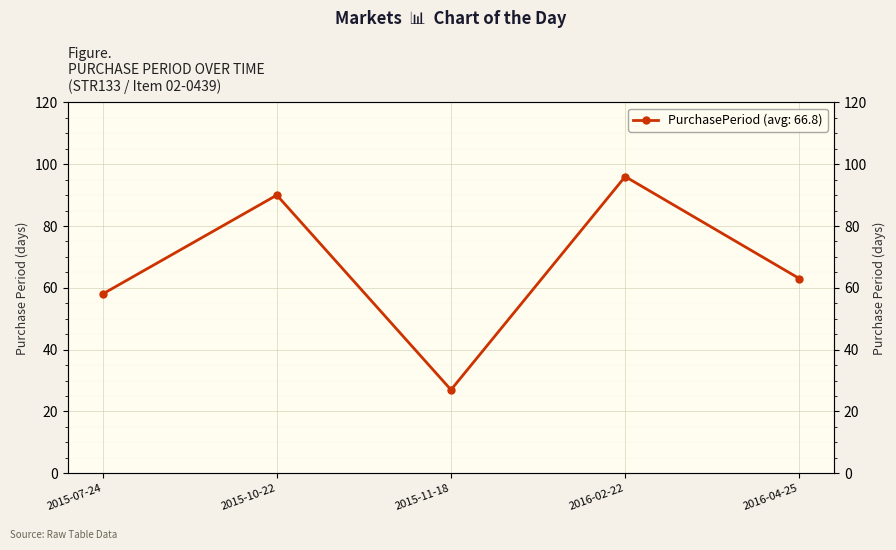

Approximately how many times larger is the value at 2016-04-25 compared to 2016-02-22?

0.7